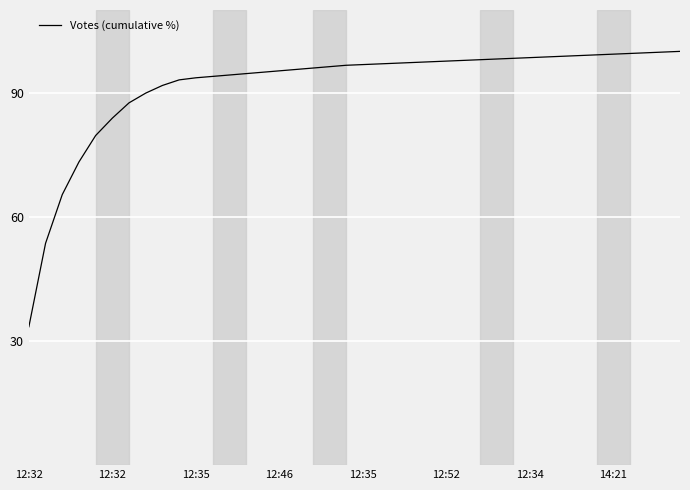

What is the greatest value displayed?

100.0